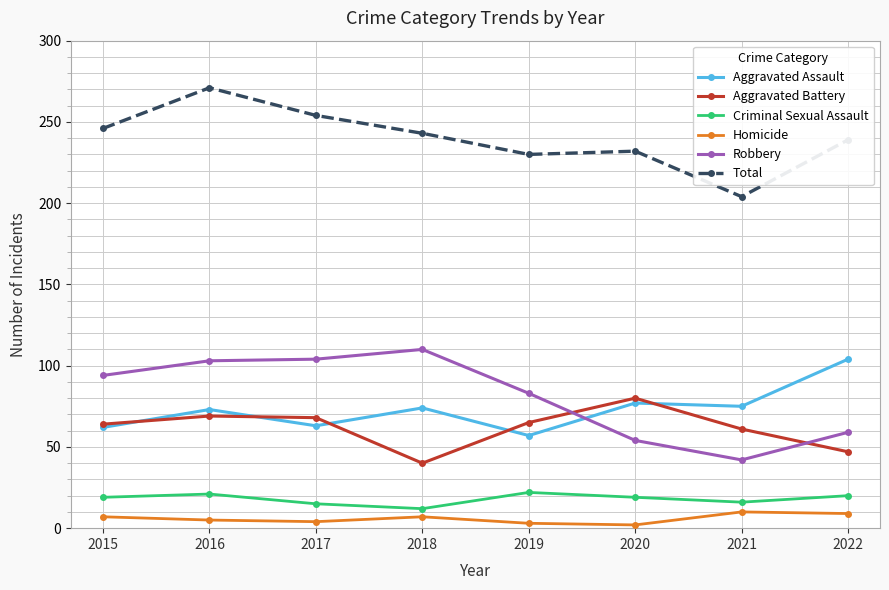

Which category has the lowest value in the Criminal Sexual Assault series?

2018